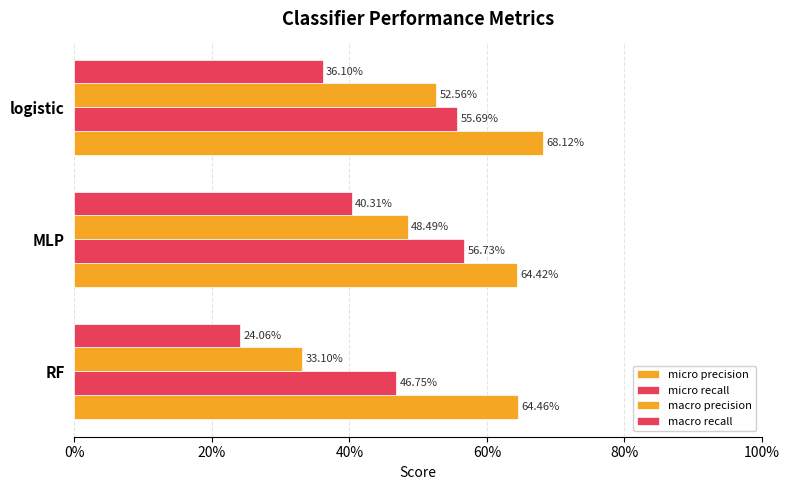

How many bars are there in total?

12